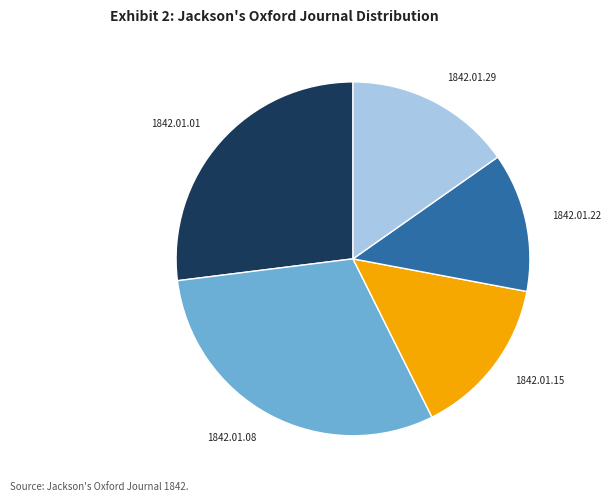

Does 1842.01.29 account for over 50% of the chart?

No